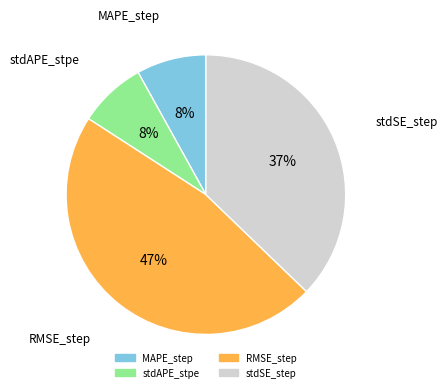

To the nearest percent, what percentage of the pie is RMSE_step?

47%